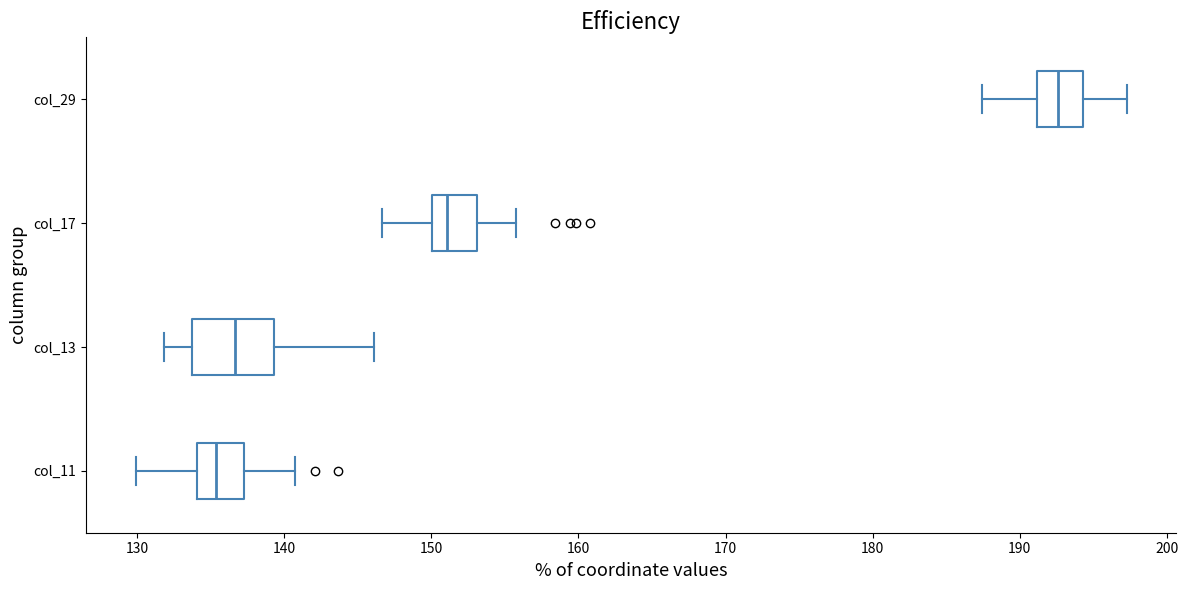

Comparing the boxes themselves (not the whiskers), which one is the widest?

col_13